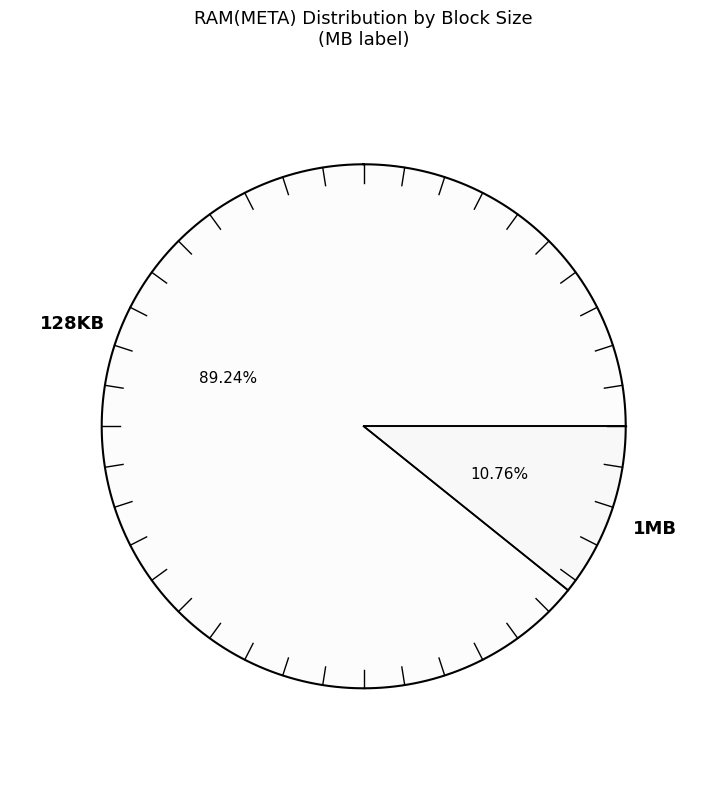

Rank the categories by value from highest to lowest.

128KB, 1MB